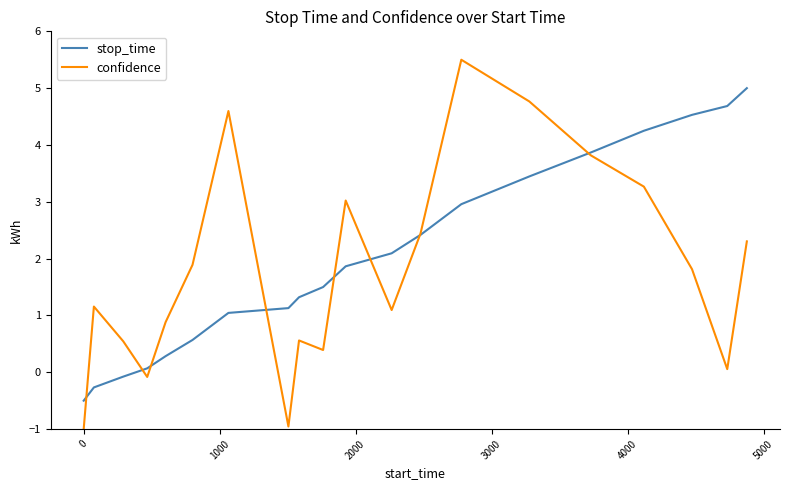

What is the highest value of the stop_time series?

5.0